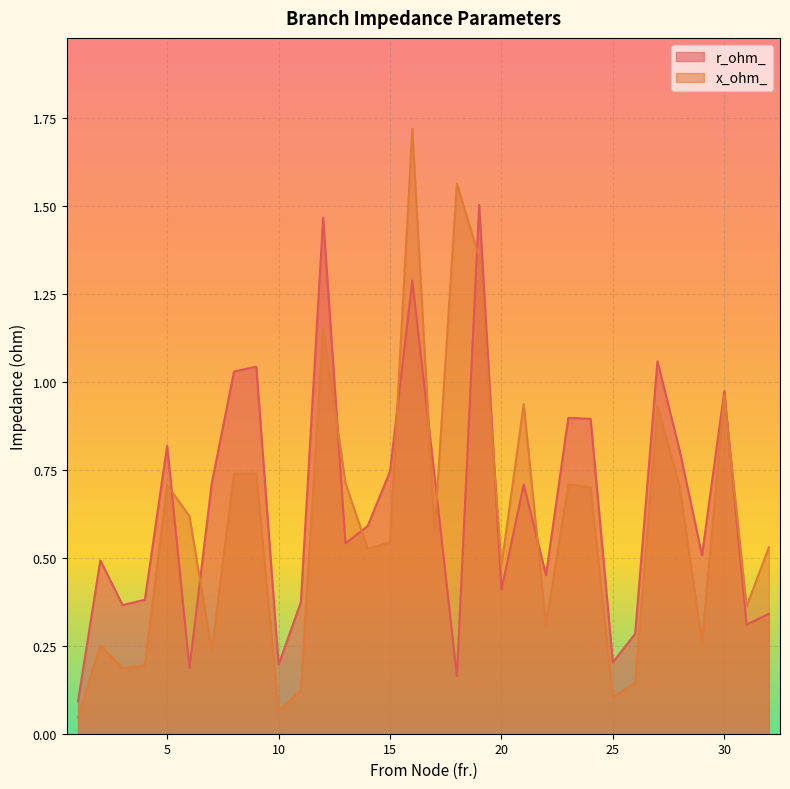

Between 10 and 11, which is larger?

11